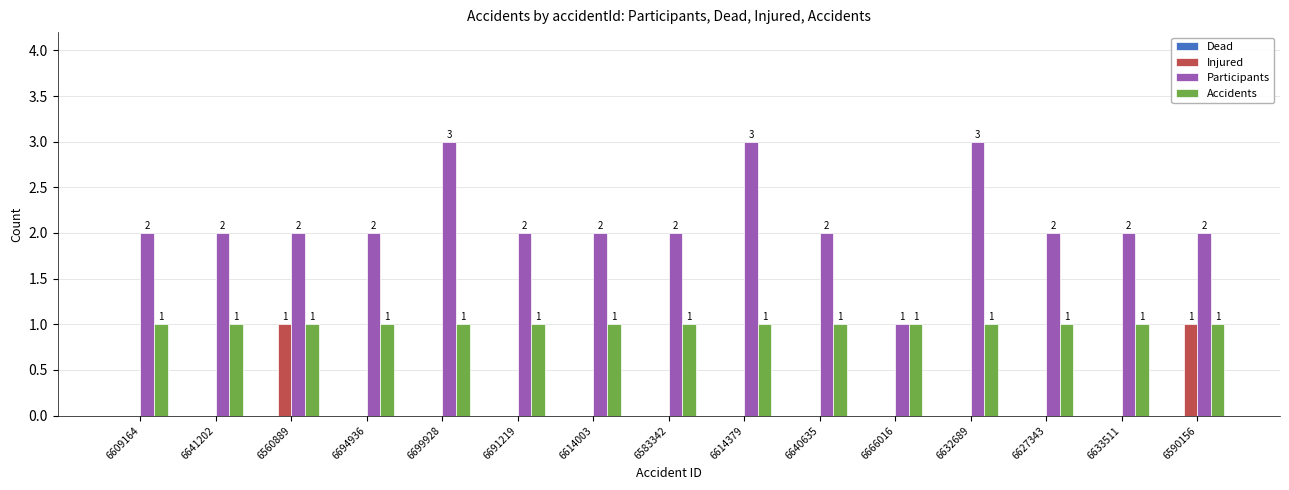

Reading left to right, list all the values displayed in this chart.

Injured: 6609164=0	6641202=0	6560889=1	6694936=0	6699928=0	6691219=0	6614003=0	6583342=0	6614379=0	6640635=0	6666016=0	6632689=0	6627343=0	6633511=0	6590156=1
Participants: 6609164=2	6641202=2	6560889=2	6694936=2	6699928=3	6691219=2	6614003=2	6583342=2	6614379=3	6640635=2	6666016=1	6632689=3	6627343=2	6633511=2	6590156=2
Accidents: 6609164=1	6641202=1	6560889=1	6694936=1	6699928=1	6691219=1	6614003=1	6583342=1	6614379=1	6640635=1	6666016=1	6632689=1	6627343=1	6633511=1	6590156=1